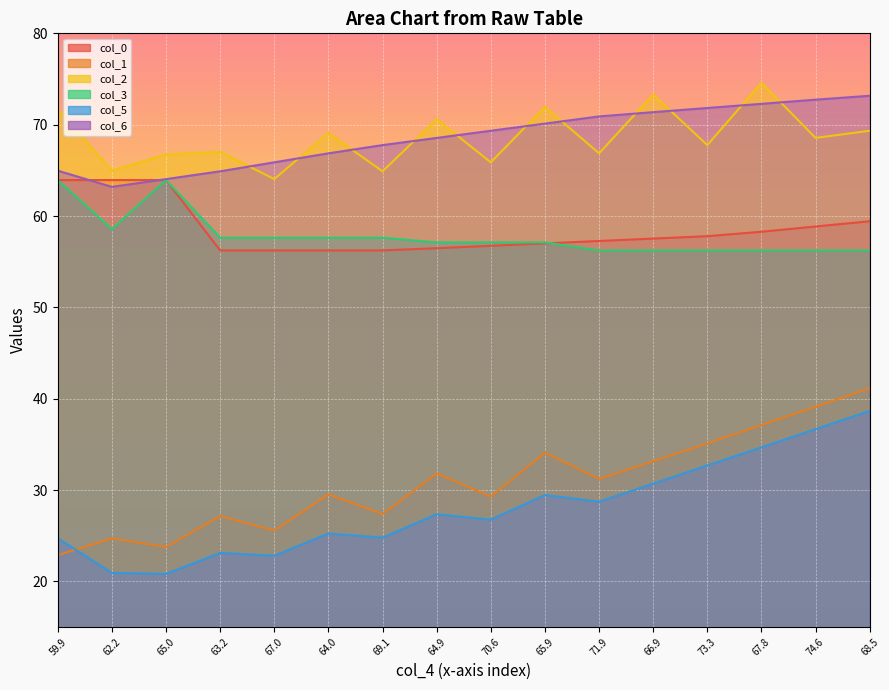

True or false: col_5 and col_0 cross at least once.

False